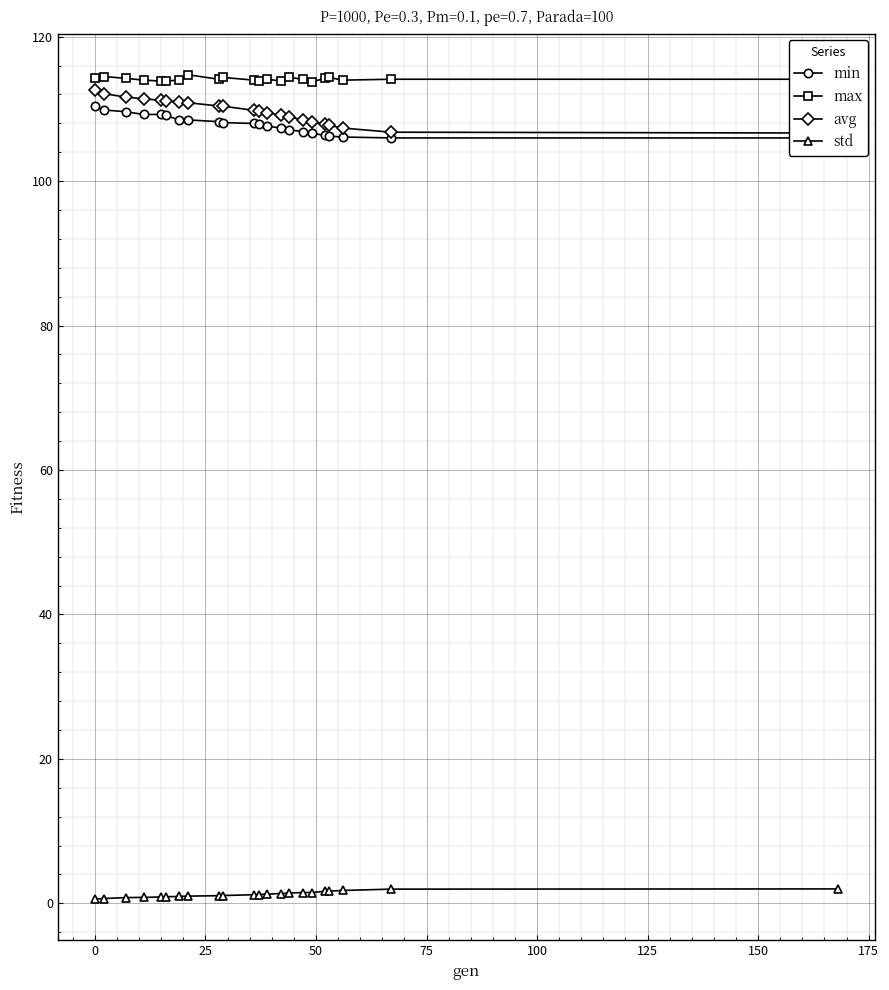

What is the value of the max point at the 3rd from the left?

114.2